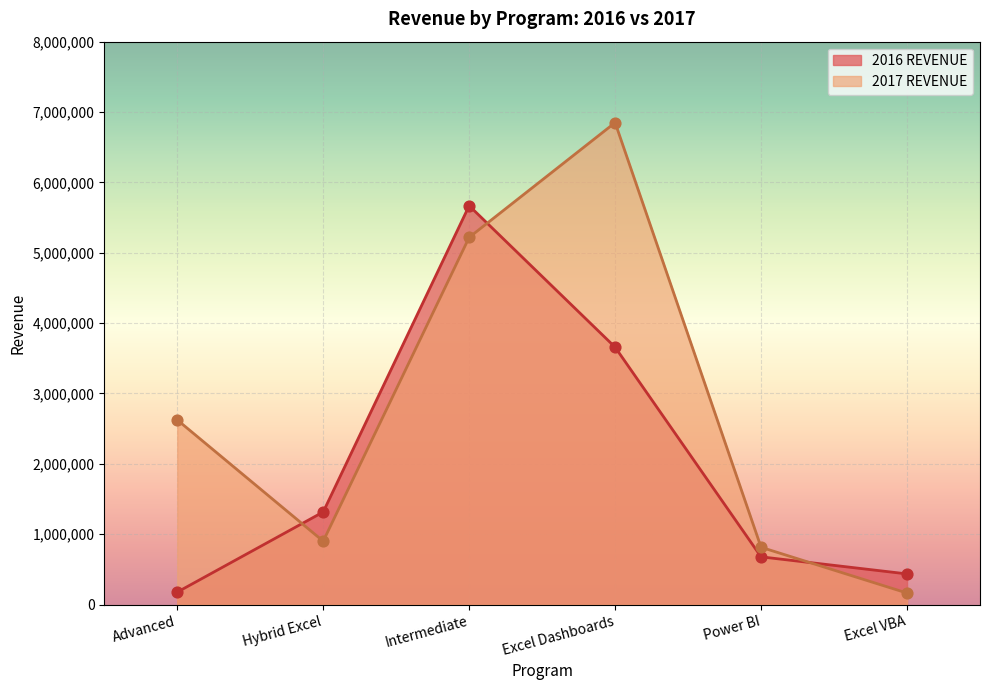

Which series has the largest total across all categories?

2017 REVENUE